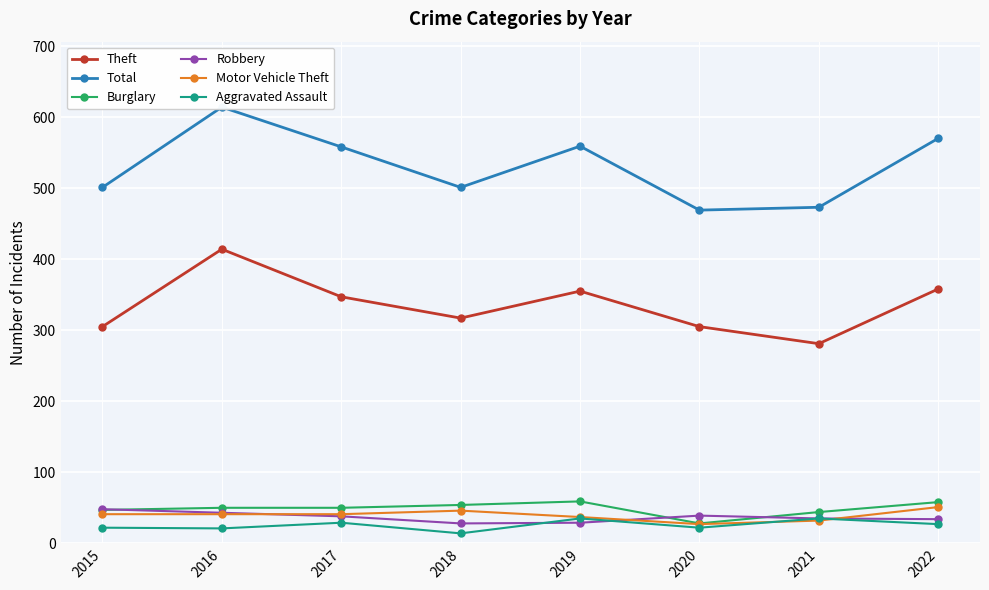

What is the smallest value displayed?

14